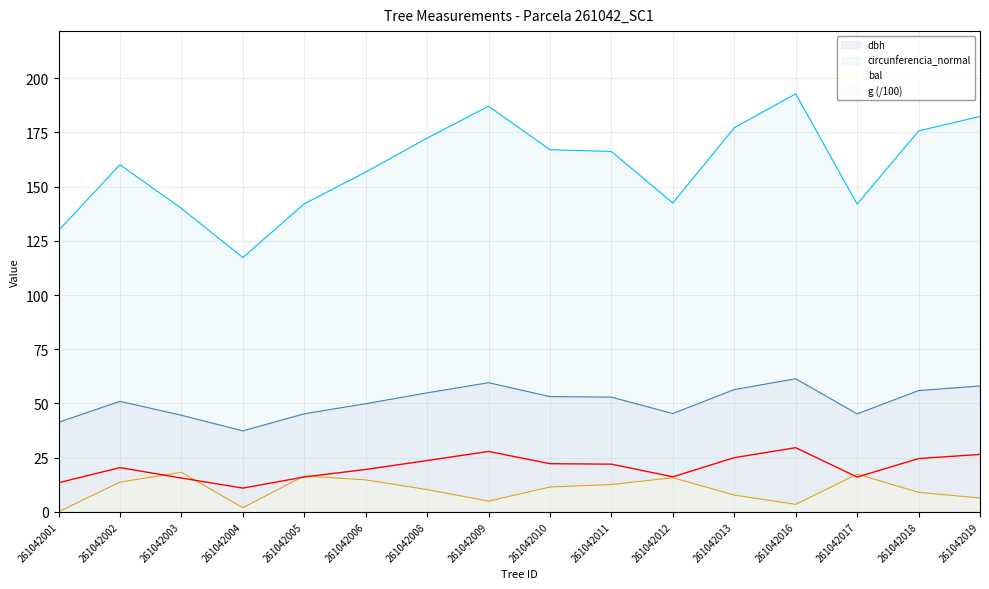

What is the value of the bal point at the 14th from the left?

17.4